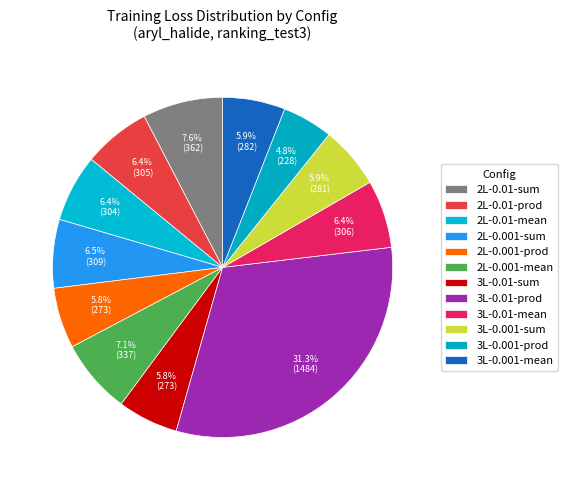

What is the smallest slice in the pie chart?

3L-0.001-prod